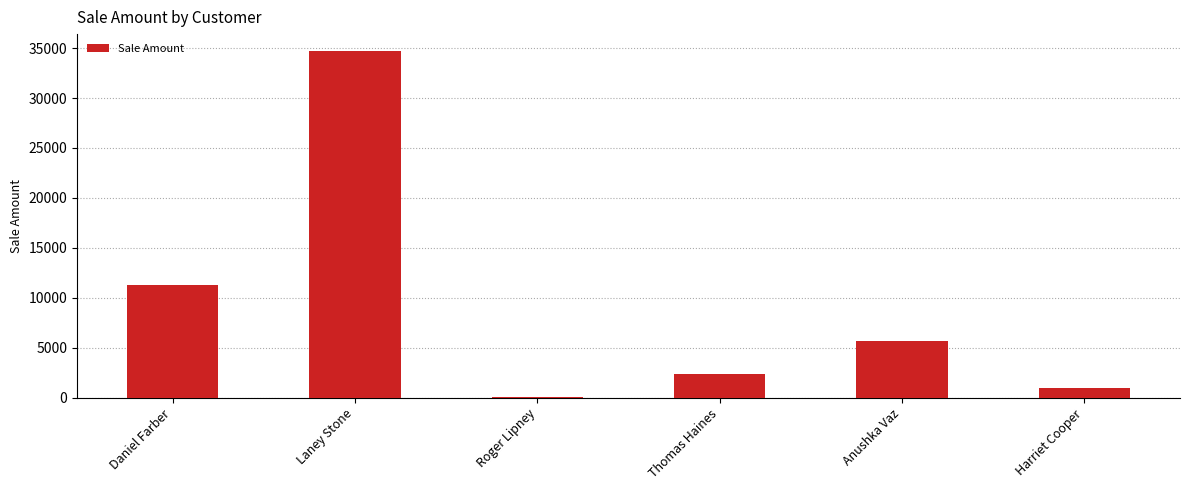

What is the change in value from Laney Stone to Harriet Cooper?

-33692